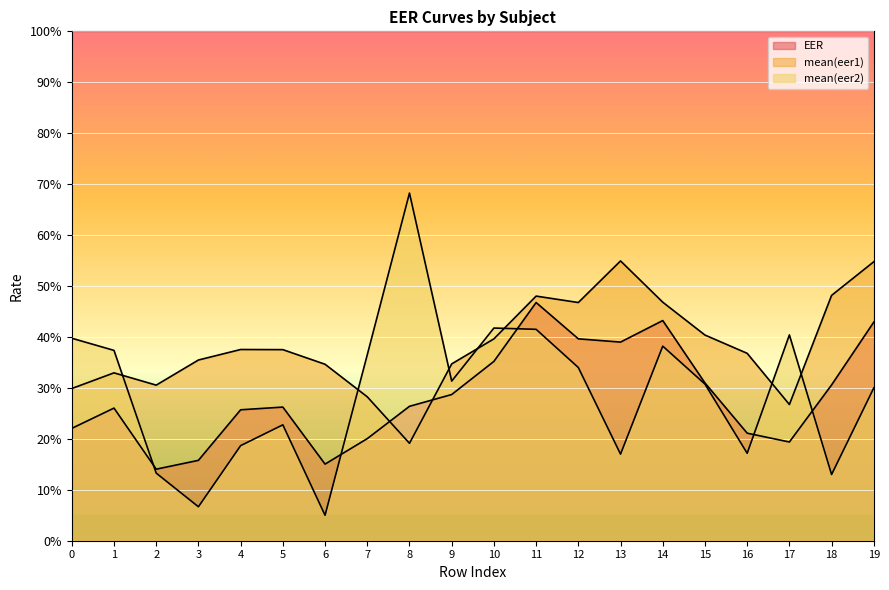

What is the difference between the mean(eer2) values at 9 and 3?

0.2